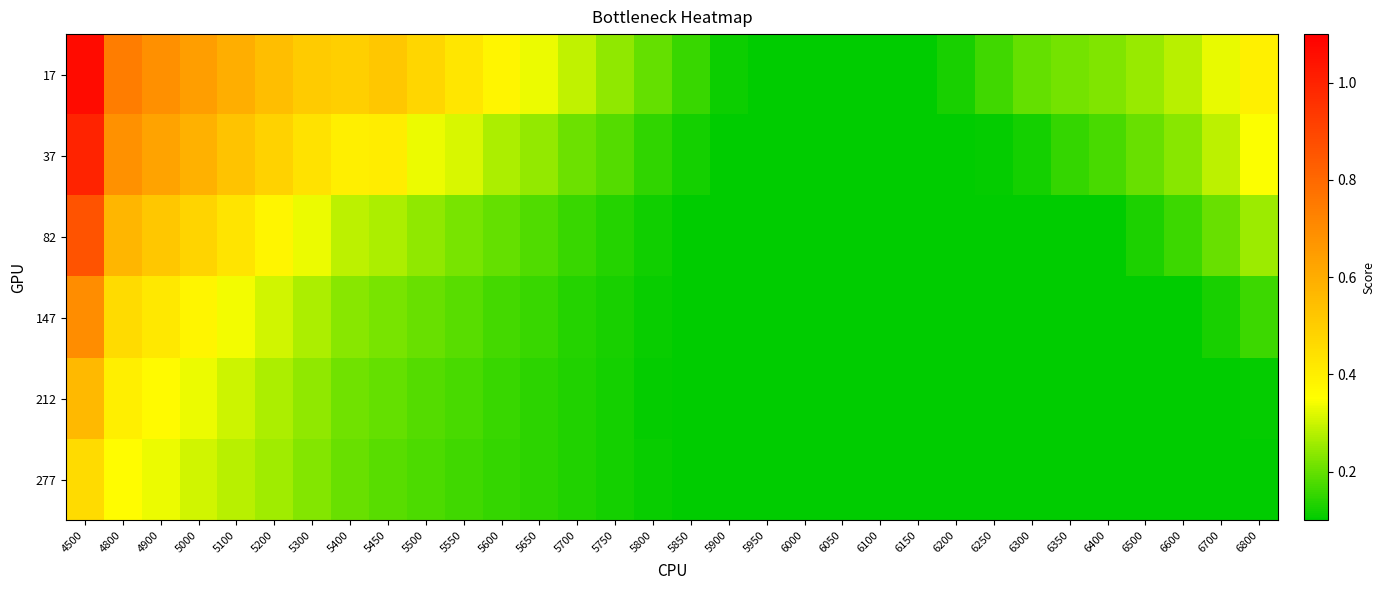

At how many categories does at least one series exceed 0?

32